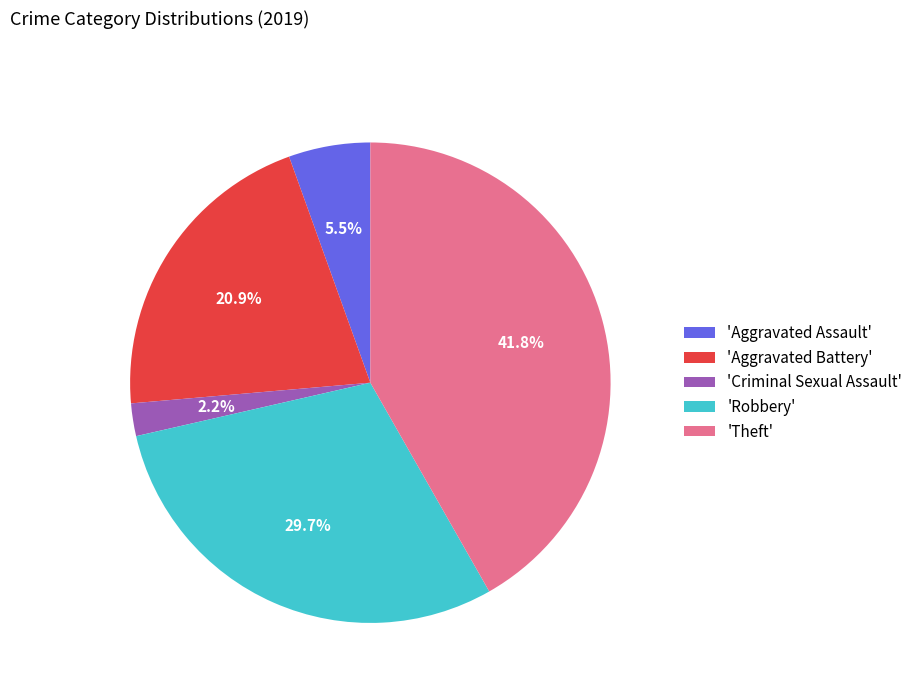

Does any single category account for the majority?

No